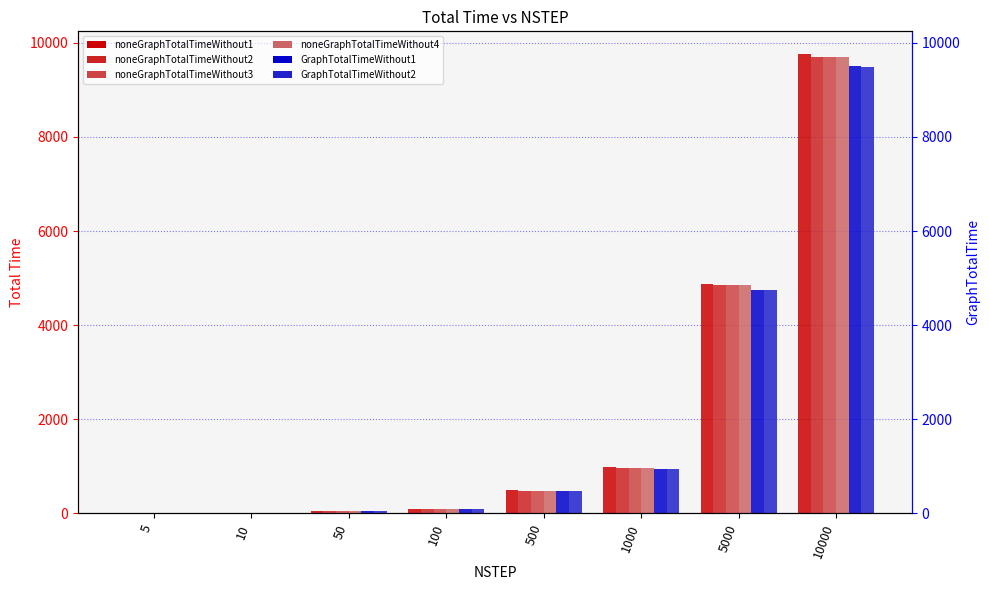

Is it true that noneGraphTotalTimeWithout3 equals 5.7 at 10?

False